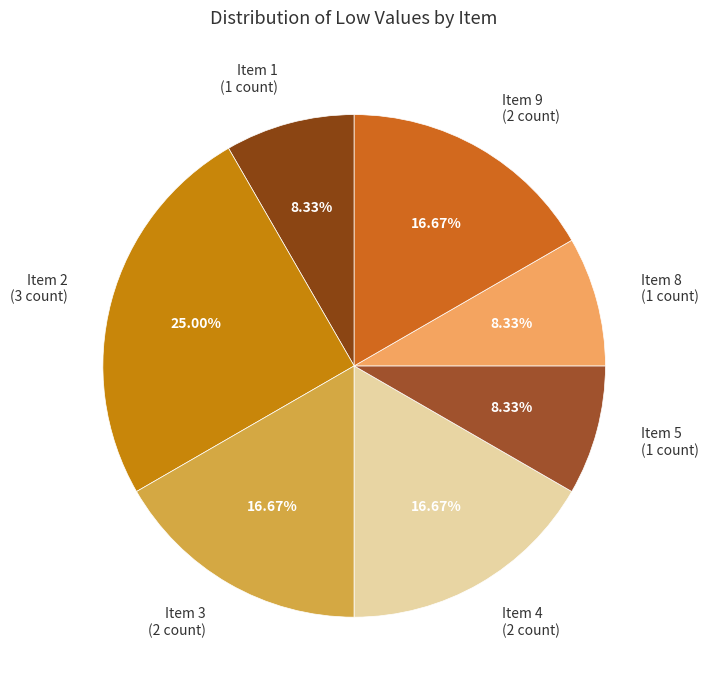

Approximately how many times larger is the value at Item 3 (2 count) compared to Item 4 (2 count)?

1.0